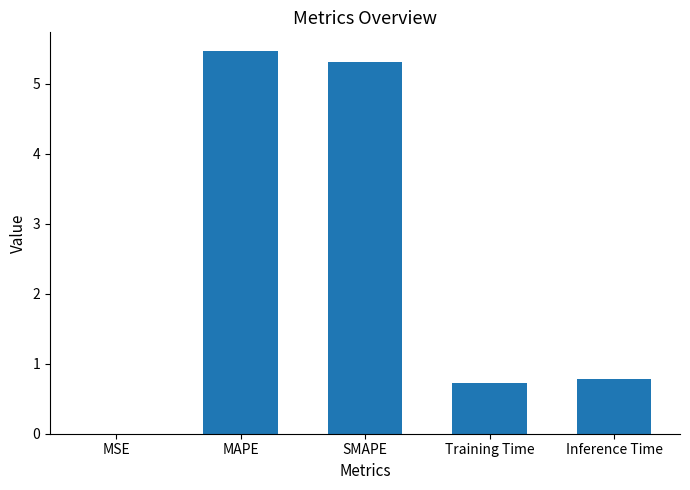

The chart shows a value of 5.5 at MAPE. True or false?

True